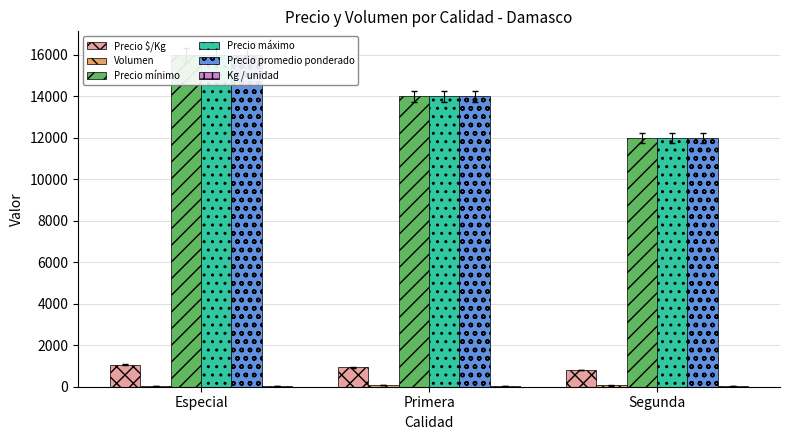

At how many categories does at least one series exceed 1531?

3